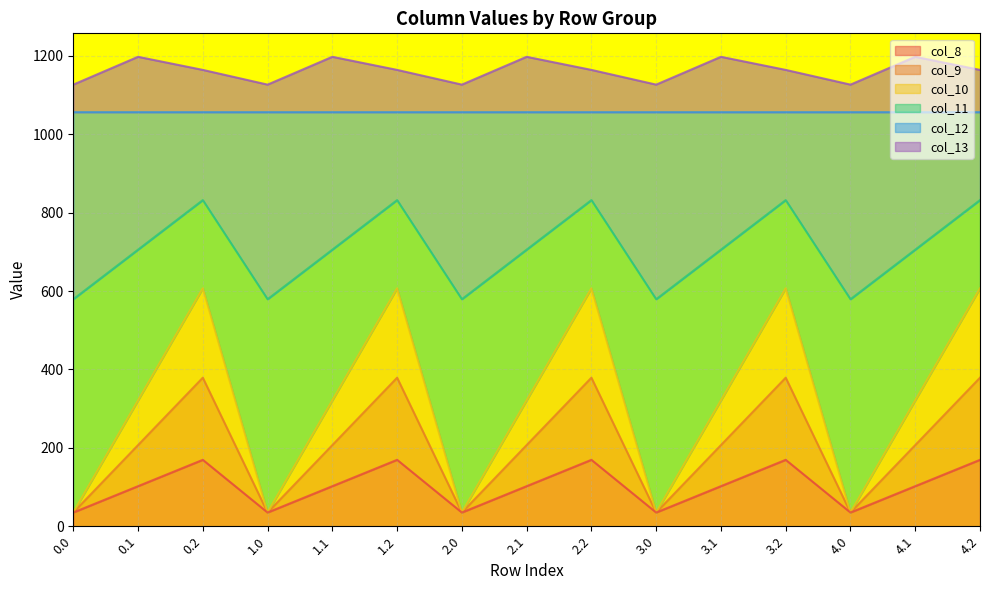

Count the number of categories in the chart.

15